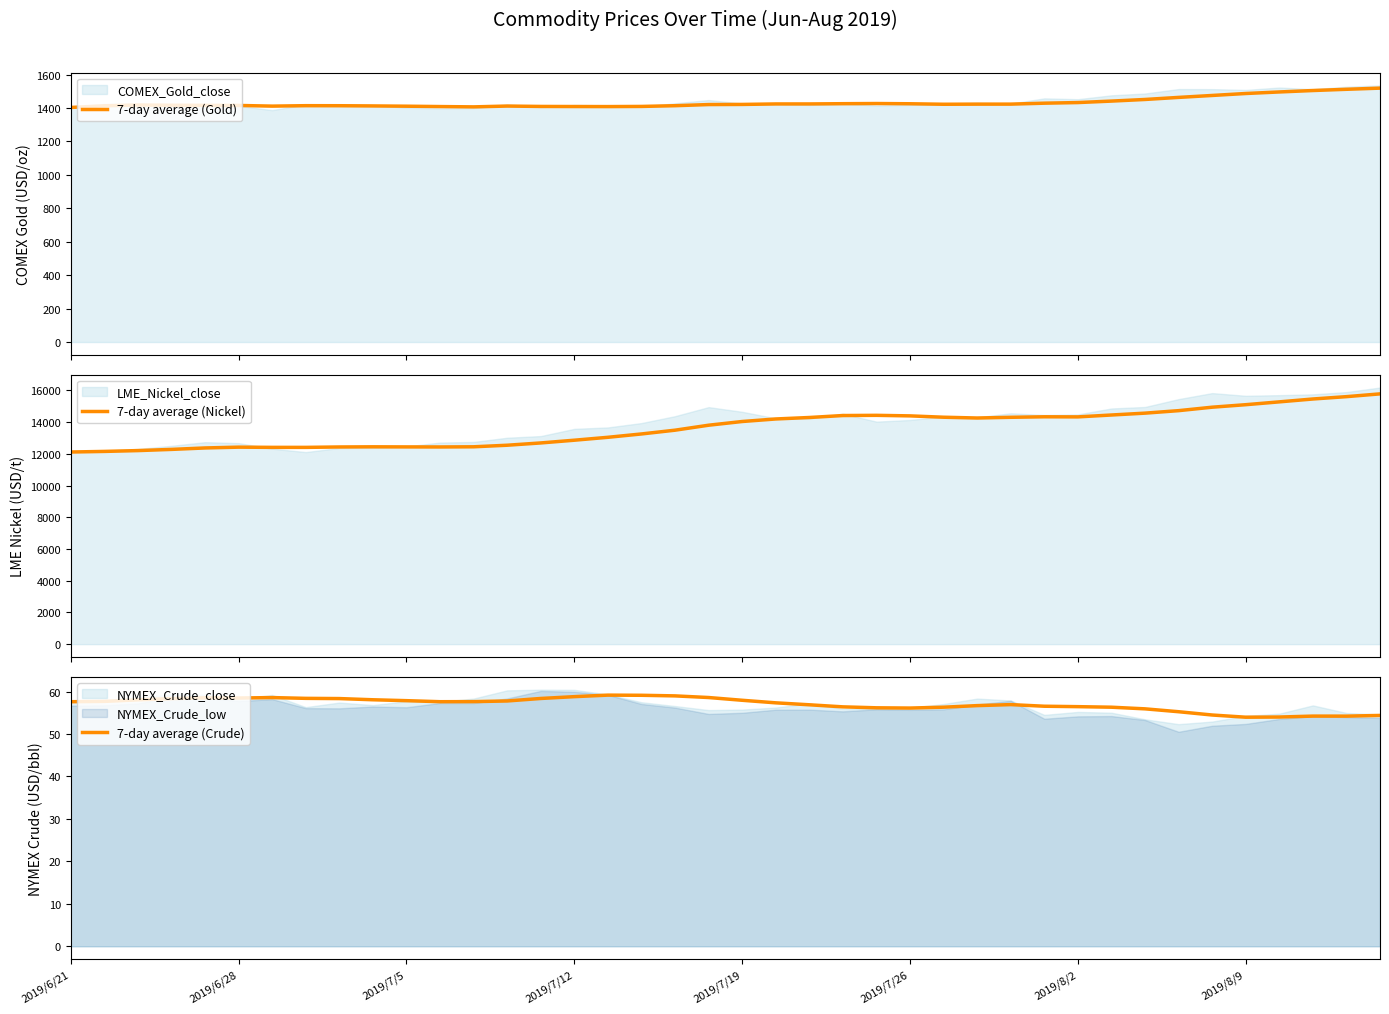

How many categories are shown in the chart?

40